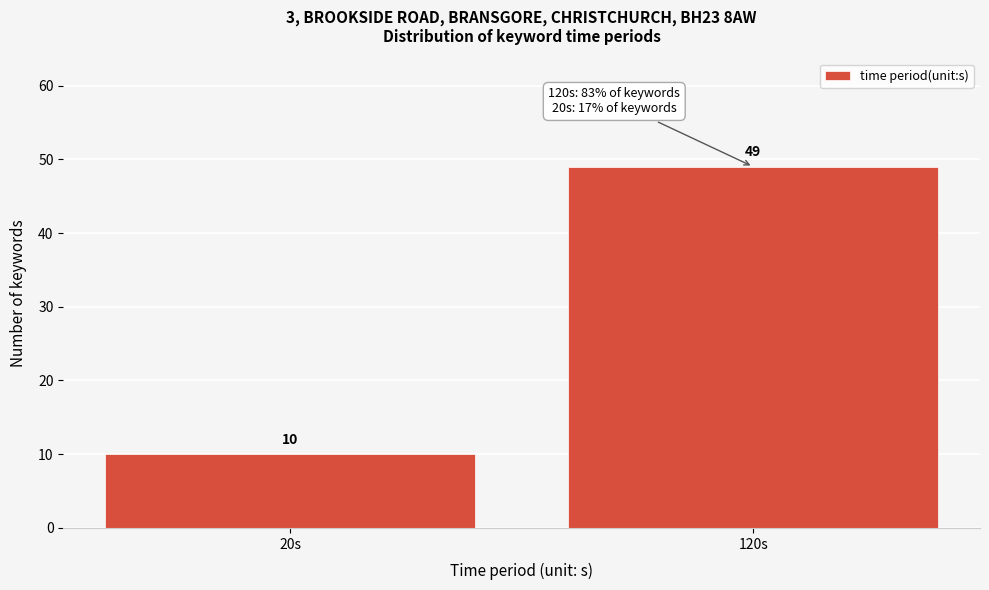

Reading right to left, what are all the values shown in this chart?

49	10